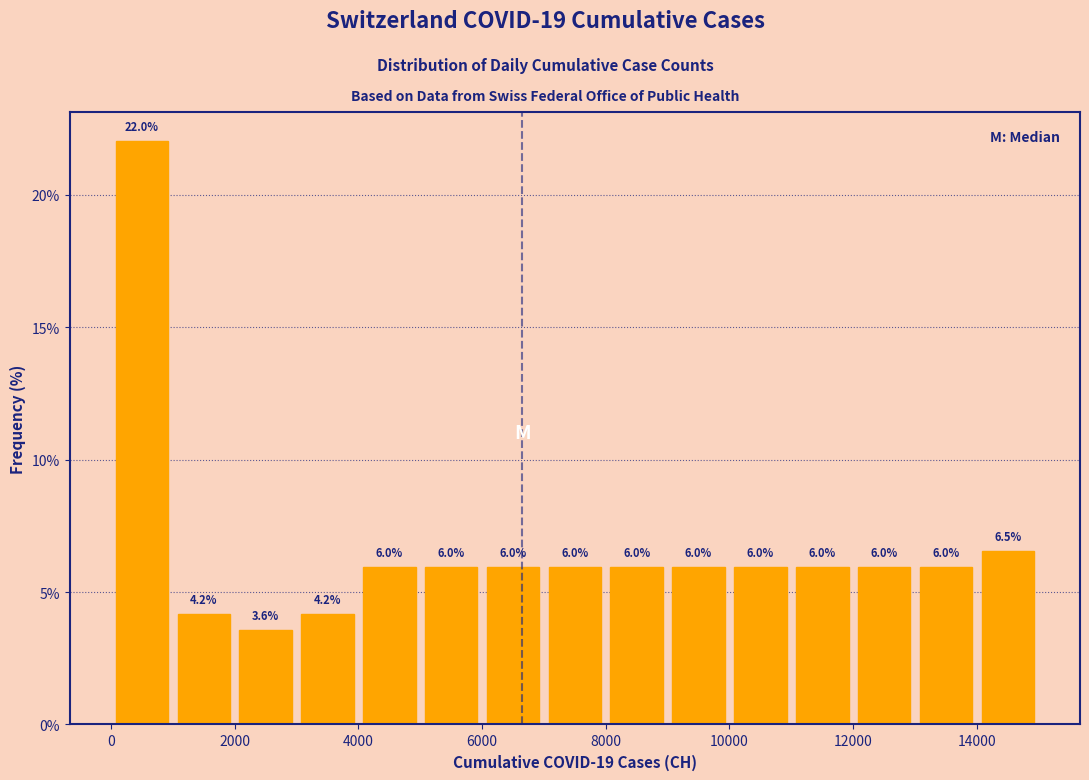

Over which range of the x-axis is the bar tallest?

0 to 1000